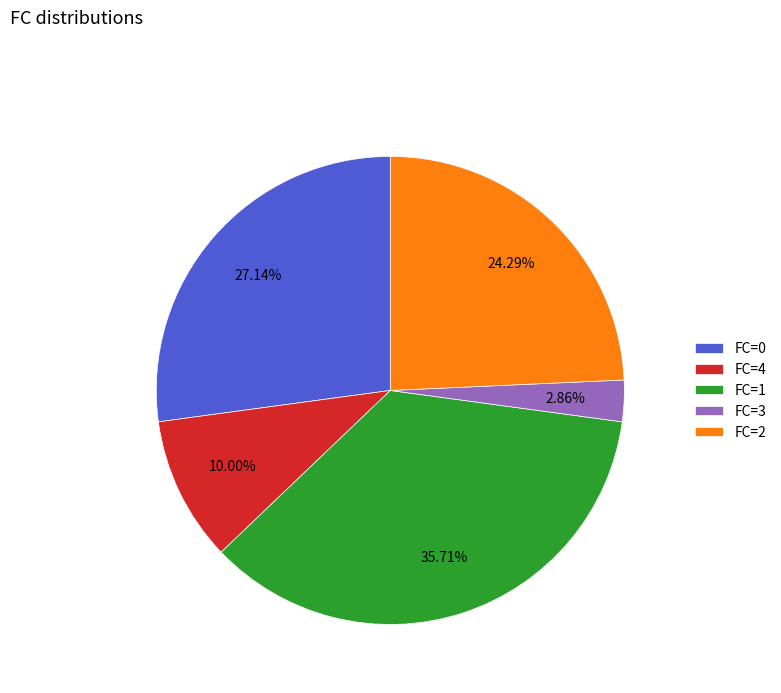

Which category has the smallest portion of the pie?

FC=3